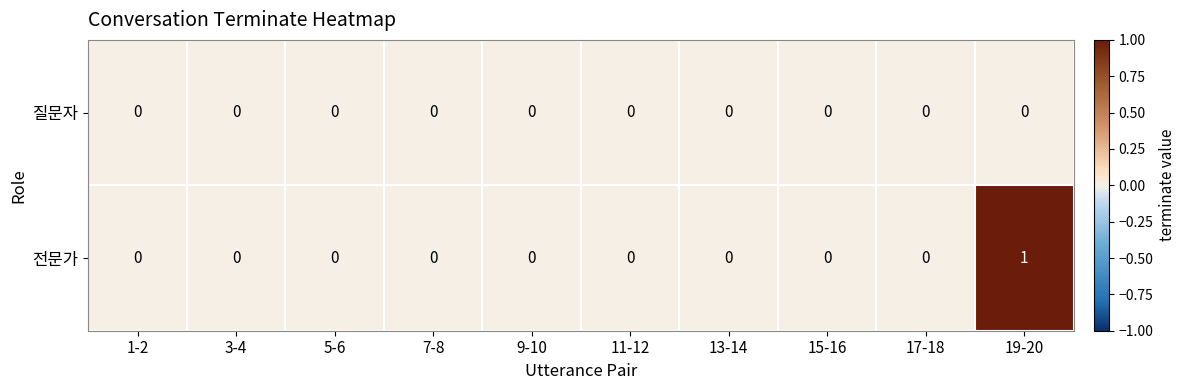

At which category is the sum across all series the highest?

19-20